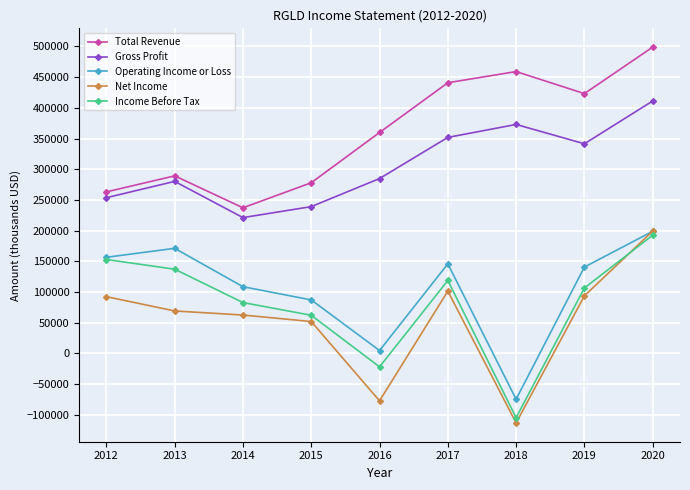

Which series changed the most between 2013 and 2014?

Operating Income or Loss